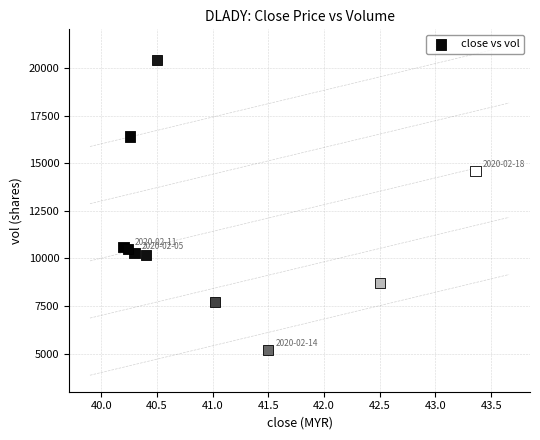

What Y value in the scatter plot is closest to 12800?

14600